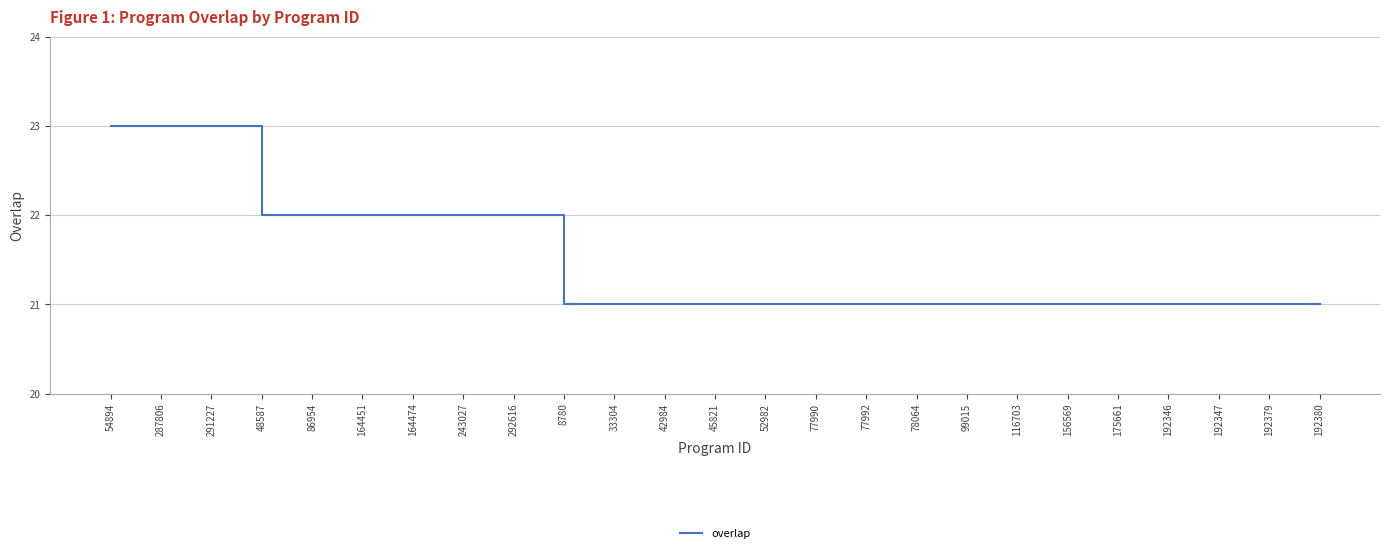

What is the difference between the values at 86954 and 291227?

1